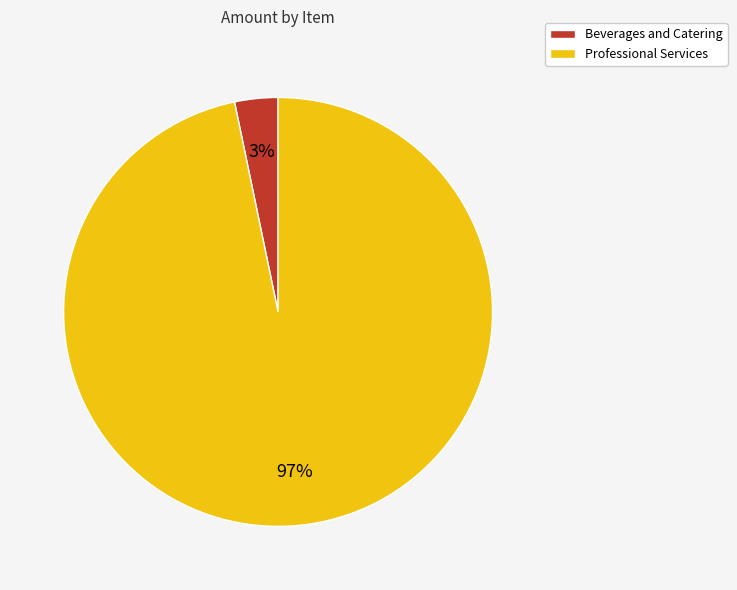

Rank the categories by value from highest to lowest.

Professional Services, Beverages and Catering